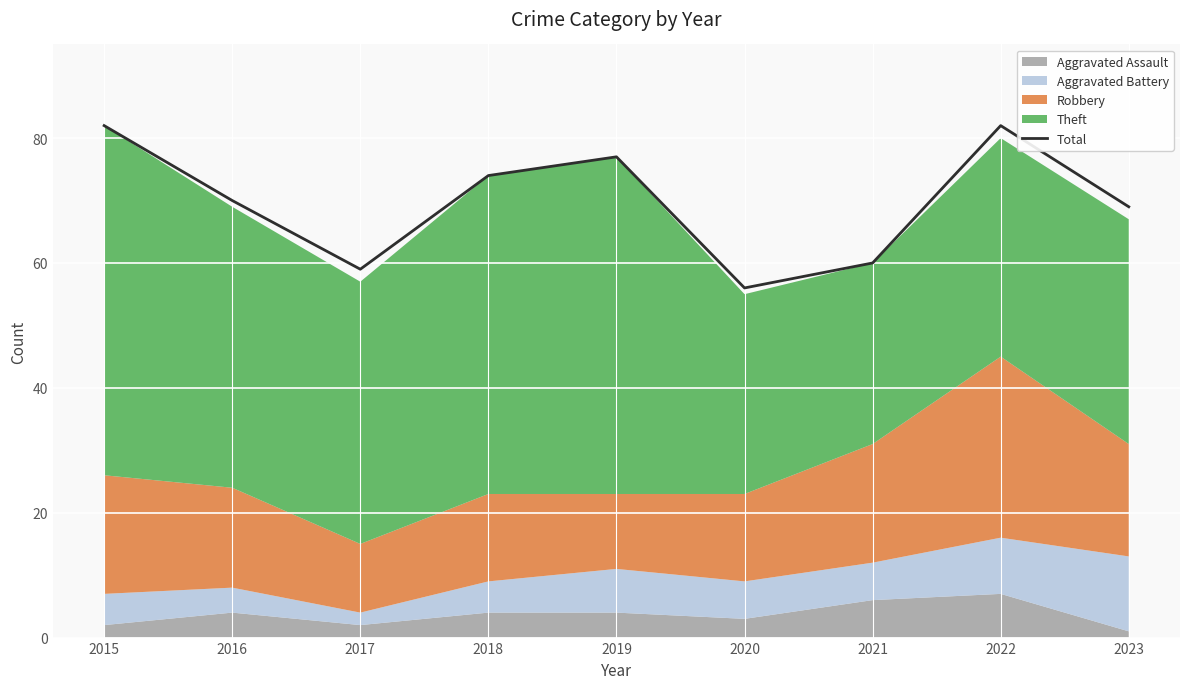

What is the highest value of the Total series?

82